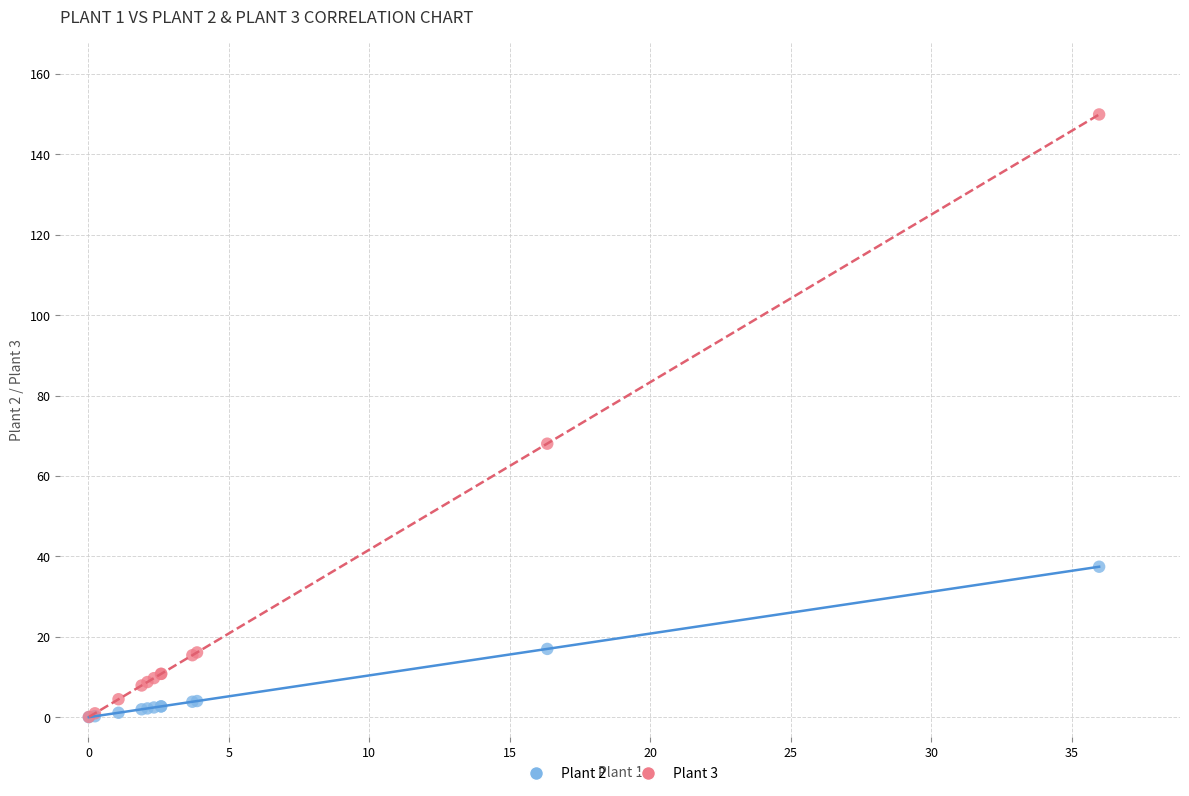

Across all series, what Y value is closest to 74?

68.0